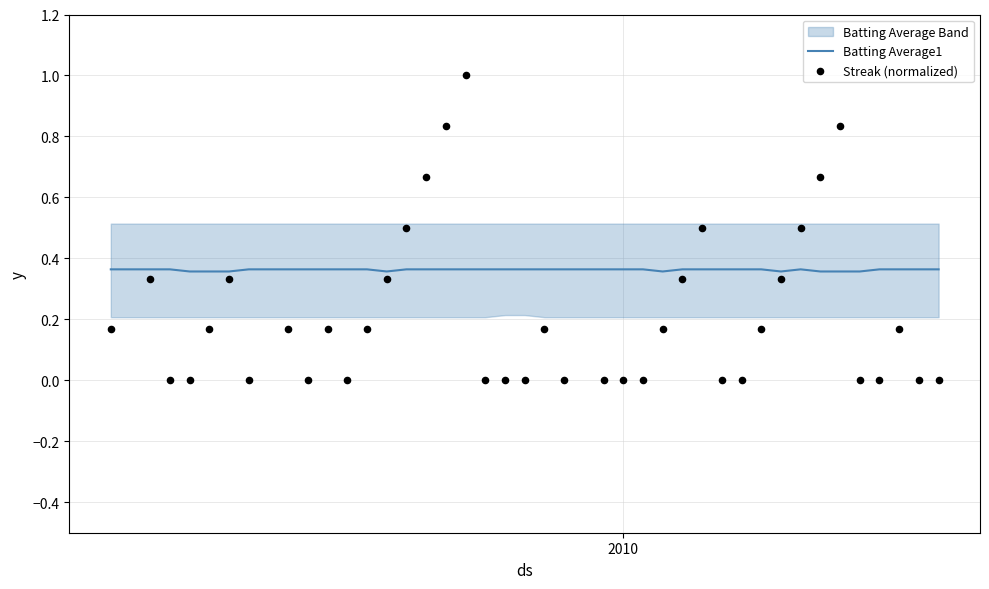

Which series reaches the maximum Y coordinate?

Streak (normalized)